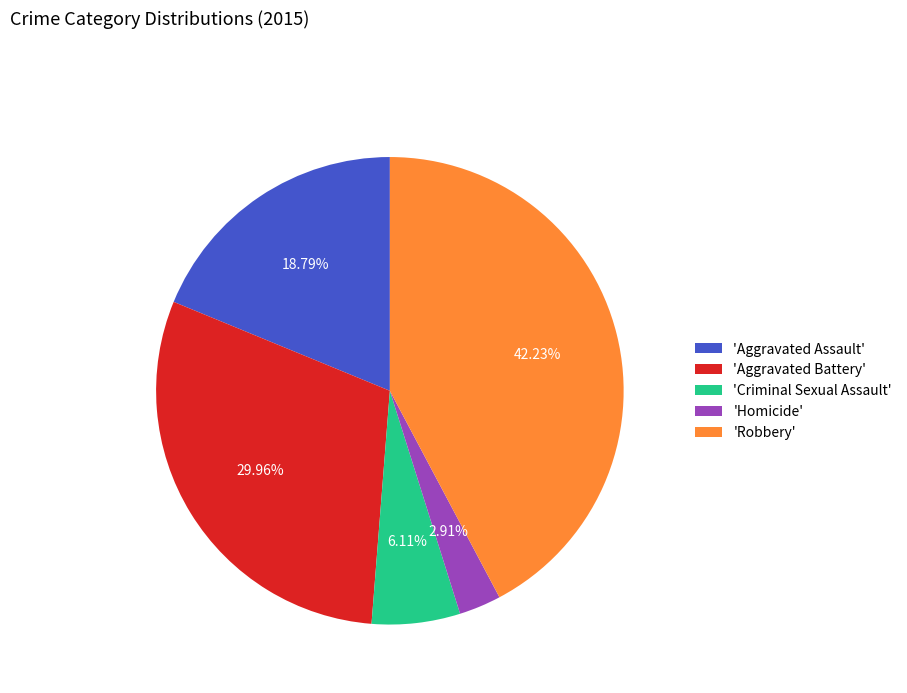

Is there any slice that represents more than half of the pie?

No